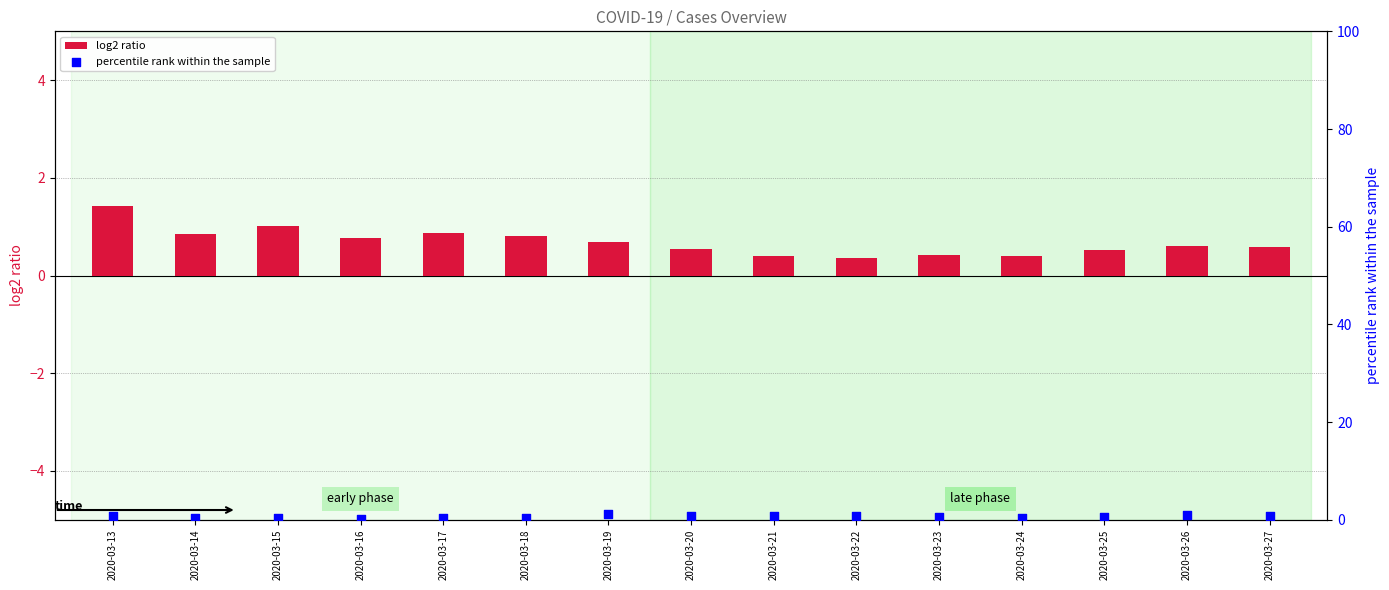

Which series contains the lowest Y value?

percentile rank within the sample